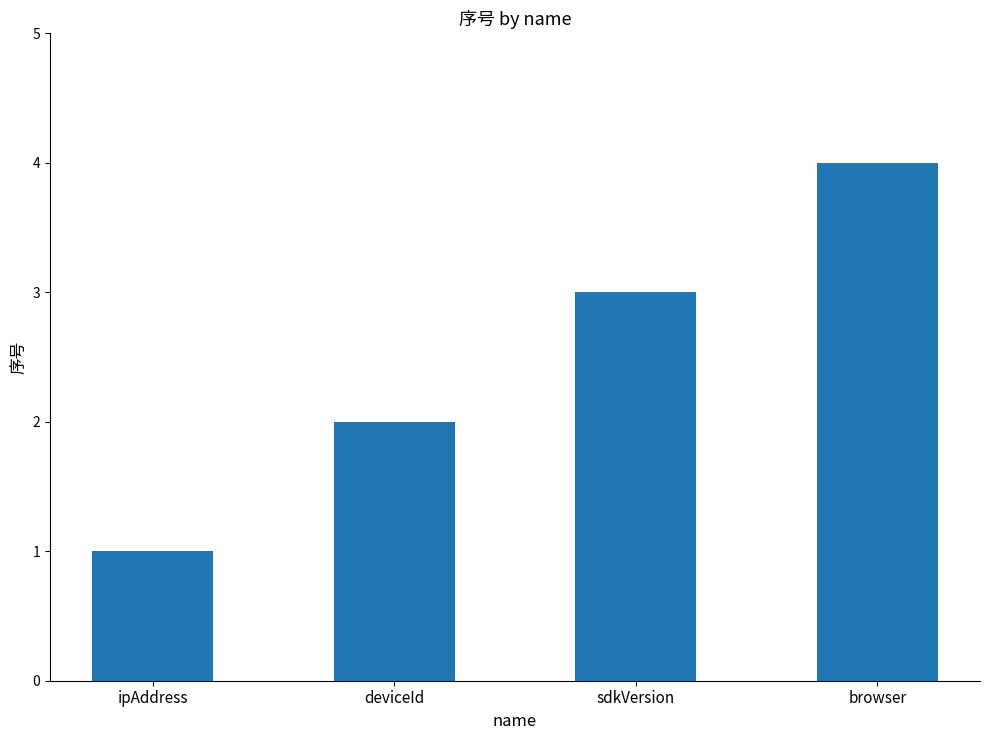

Are the bars horizontal?

No